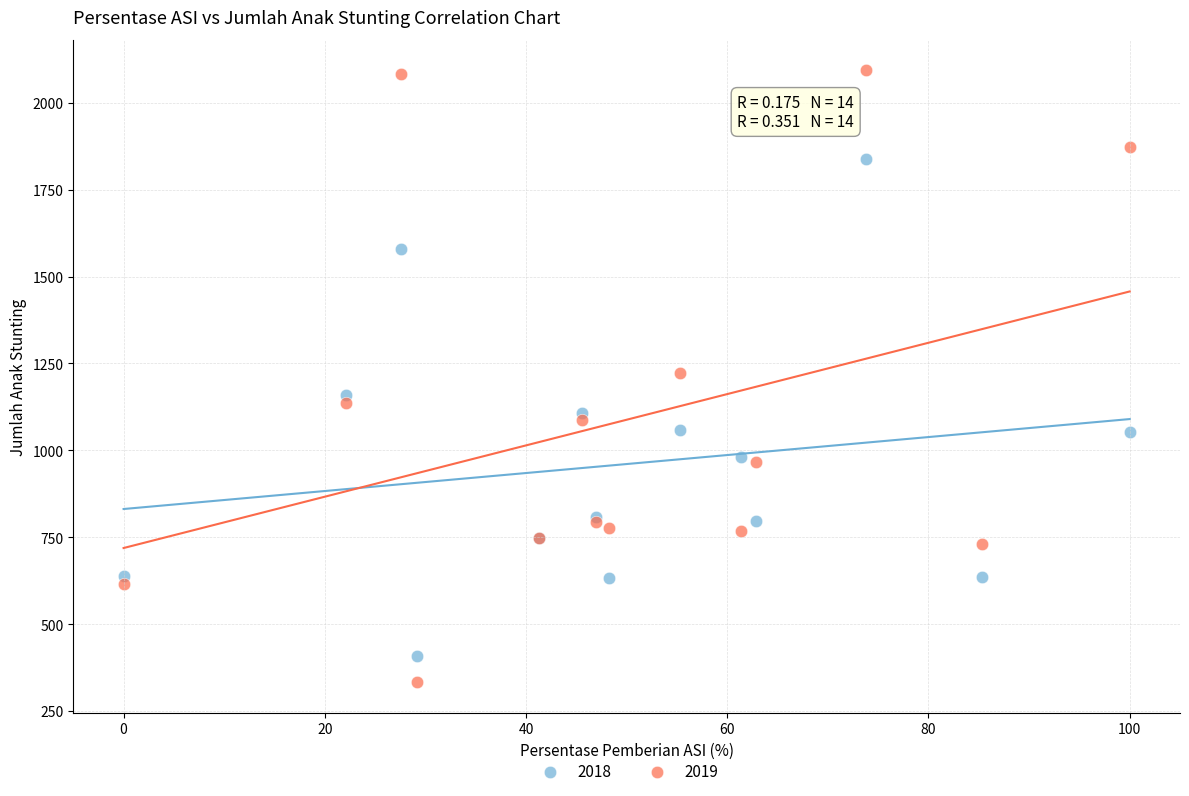

What are all the series names shown in the legend?

2018, 2019